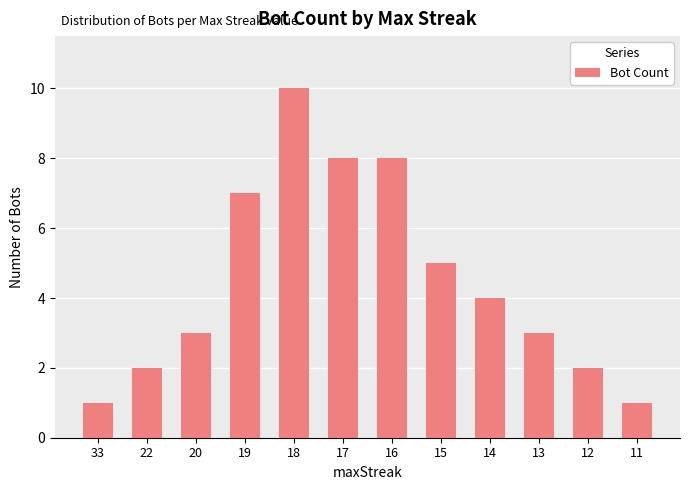

Reading left to right, transcribe all the data shown in this chart.

33=1	22=2	20=3	19=7	18=10	17=8	16=8	15=5	14=4	13=3	12=2	11=1